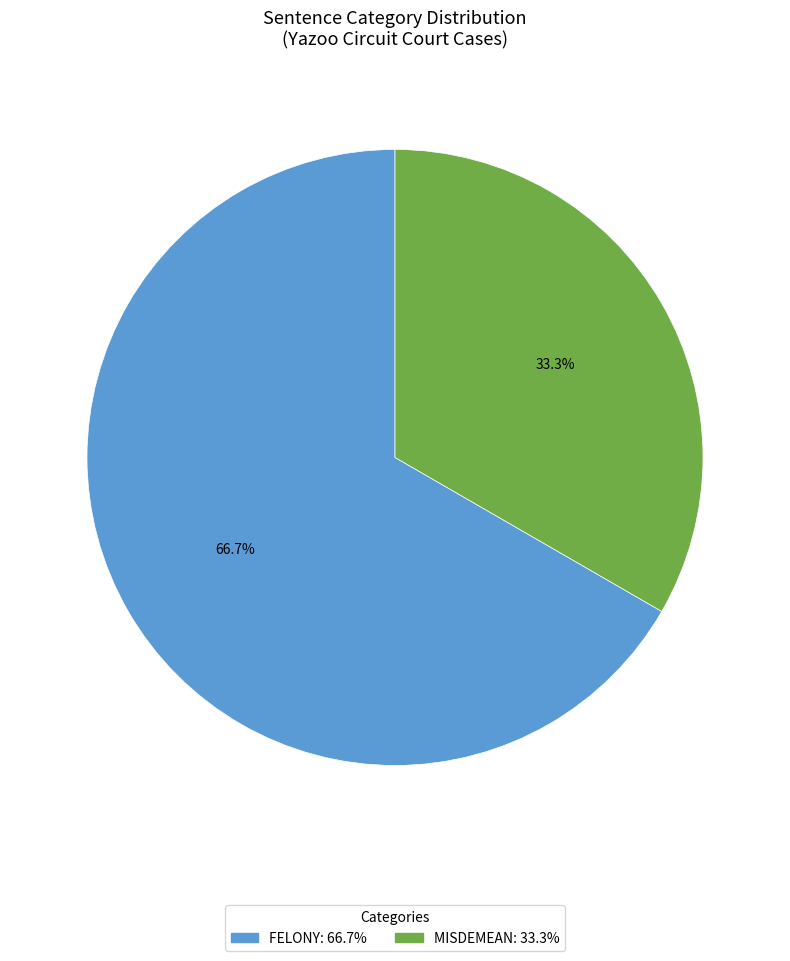

Is there a majority slice in this chart?

Yes